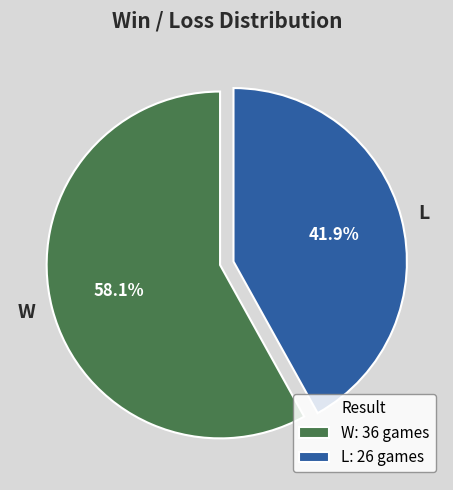

Which category has the biggest portion of the pie?

W